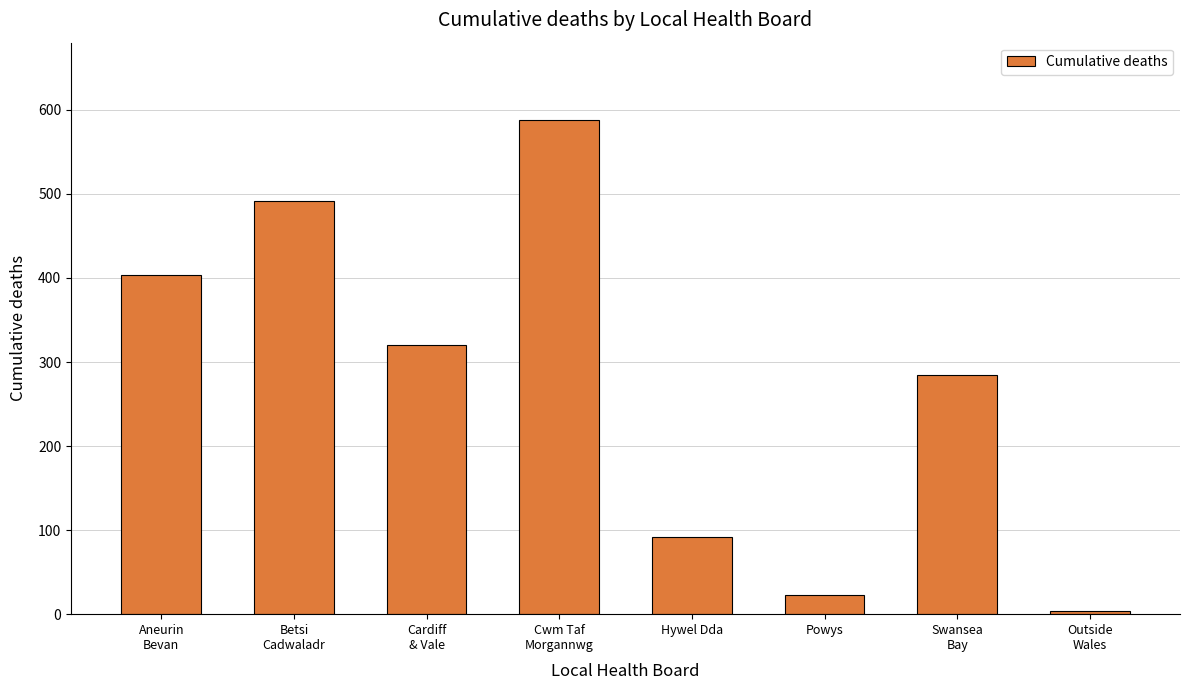

Which has a higher value, Cwm Taf
Morgannwg or Cardiff
& Vale?

Cwm Taf
Morgannwg